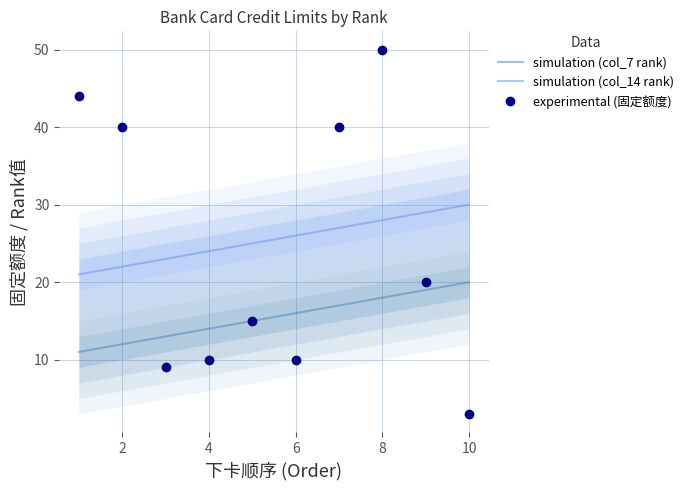

Is it true that simulation (col_7 rank) equals 29 at 10?

False